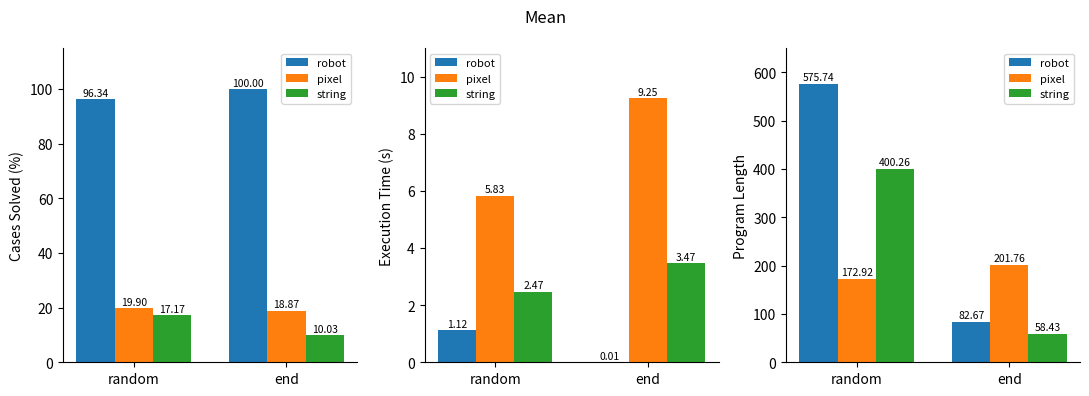

Between end and random, which is larger?

random